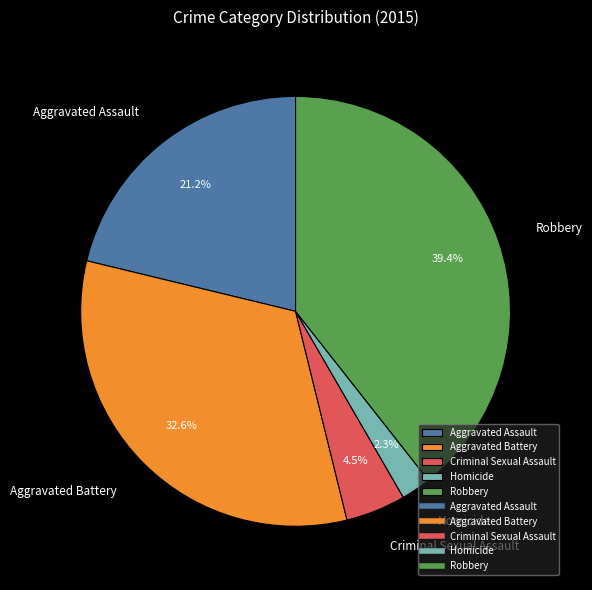

To the nearest percent, what is the average slice percentage?

20%